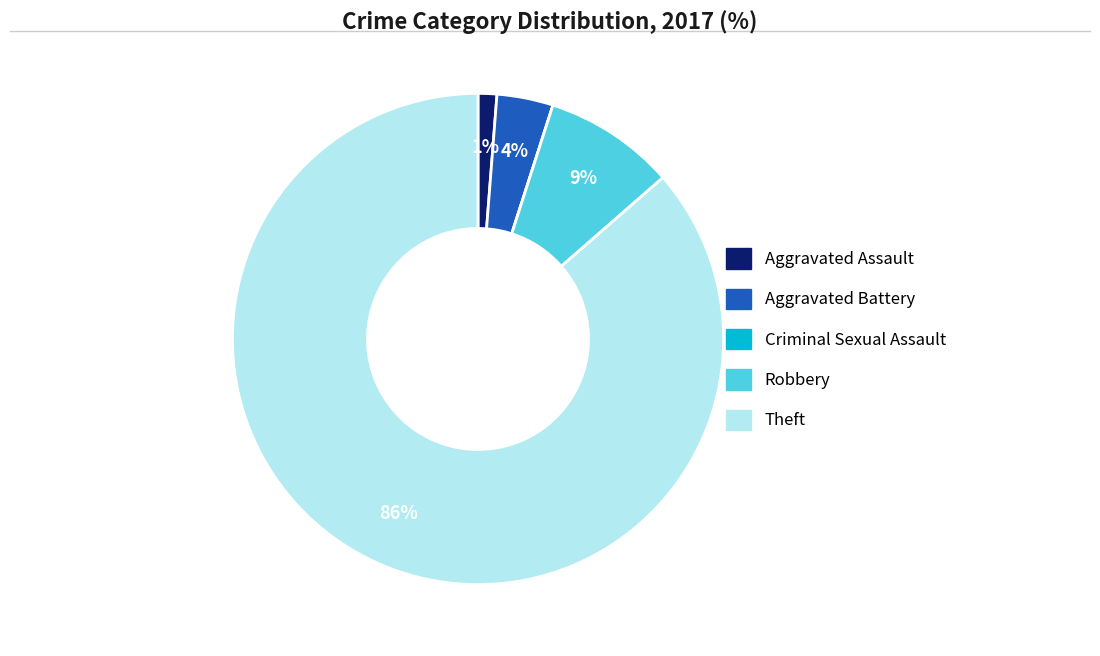

Combined, do Aggravated Battery and Theft account for over 50%?

Yes